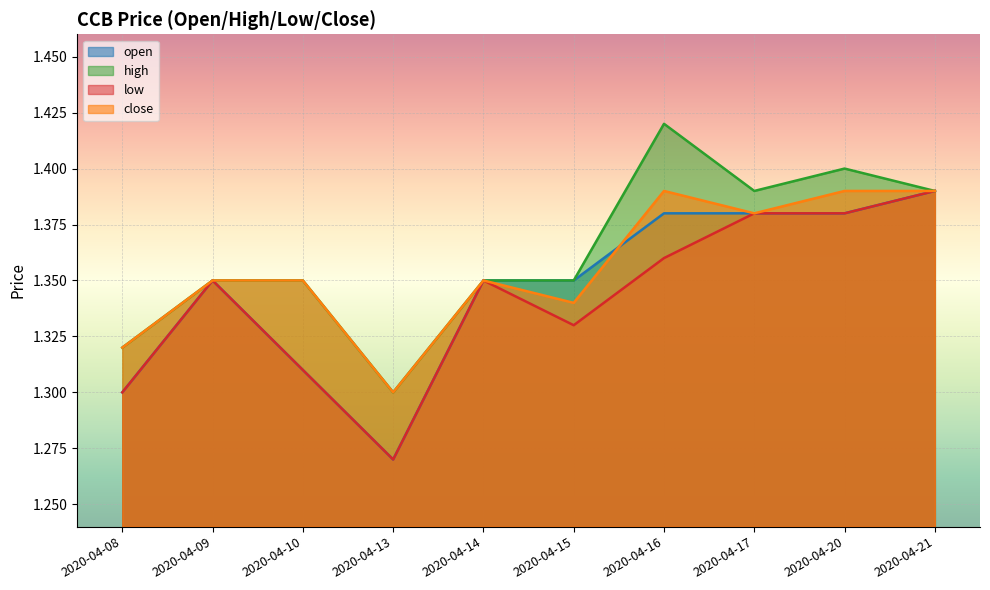

Reading right to left, extract all data points from this chart.

open: 2020-04-21=1.4	2020-04-20=1.4	2020-04-17=1.4	2020-04-16=1.4	2020-04-15=1.4	2020-04-14=1.4	2020-04-13=1.3	2020-04-10=1.3	2020-04-09=1.4	2020-04-08=1.3
high: 2020-04-21=1.4	2020-04-20=1.4	2020-04-17=1.4	2020-04-16=1.4	2020-04-15=1.4	2020-04-14=1.4	2020-04-13=1.3	2020-04-10=1.4	2020-04-09=1.4	2020-04-08=1.3
low: 2020-04-21=1.4	2020-04-20=1.4	2020-04-17=1.4	2020-04-16=1.4	2020-04-15=1.3	2020-04-14=1.4	2020-04-13=1.3	2020-04-10=1.3	2020-04-09=1.4	2020-04-08=1.3
close: 2020-04-21=1.4	2020-04-20=1.4	2020-04-17=1.4	2020-04-16=1.4	2020-04-15=1.3	2020-04-14=1.4	2020-04-13=1.3	2020-04-10=1.4	2020-04-09=1.4	2020-04-08=1.3